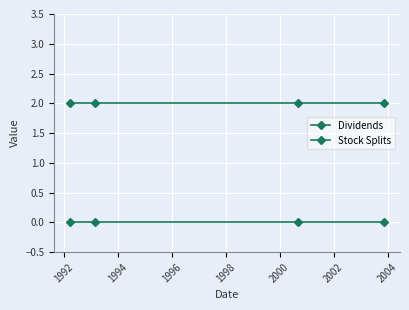

How many lines are shown in the chart?

2